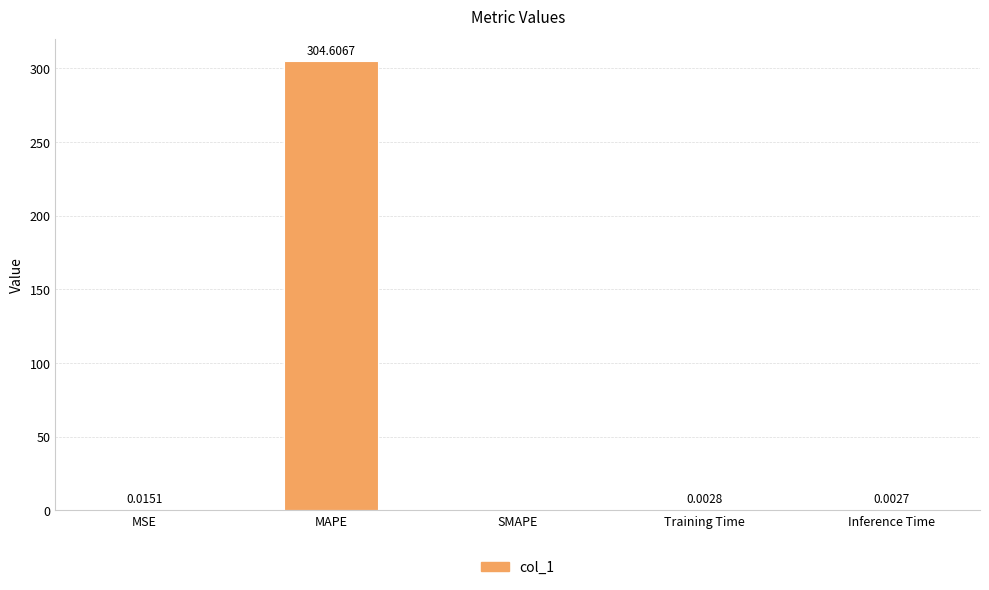

What is the change in value from MSE to MAPE?

+304.6